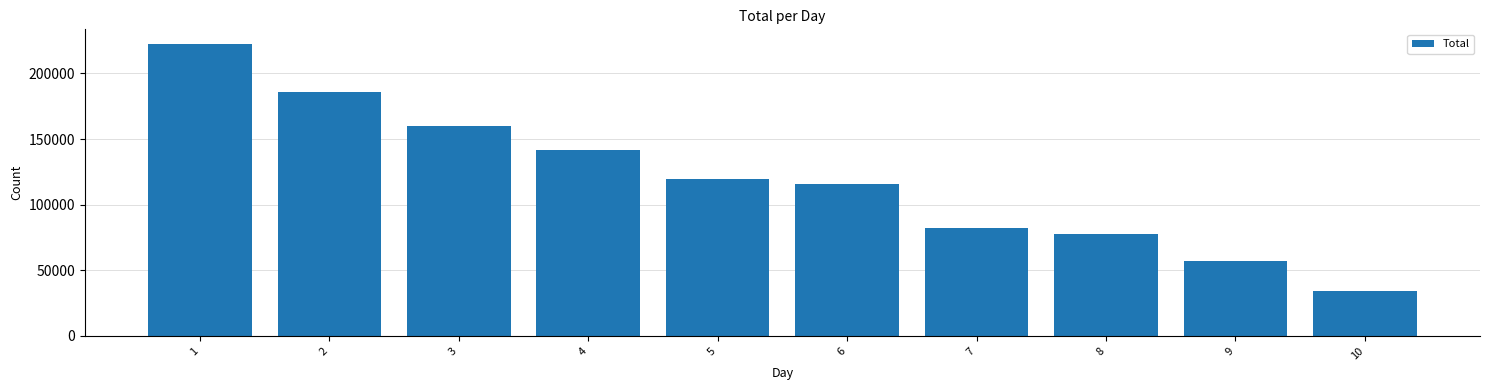

Reading right to left, extract all data points from this chart.

34545	57268	77811	82132	116150	119756	141965	159780	186050	222460